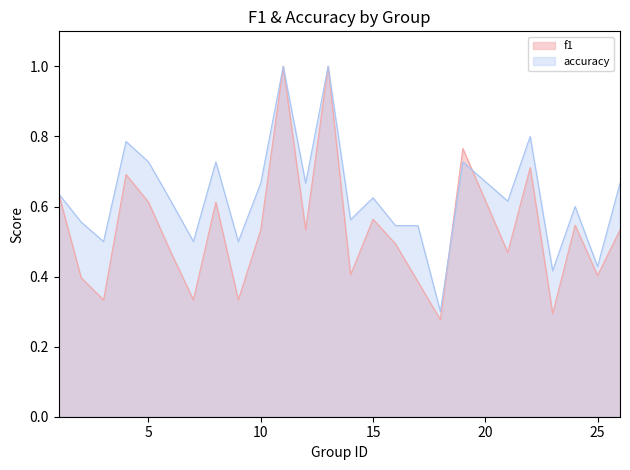

Rank the series at 26 from lowest to highest value.

f1, accuracy